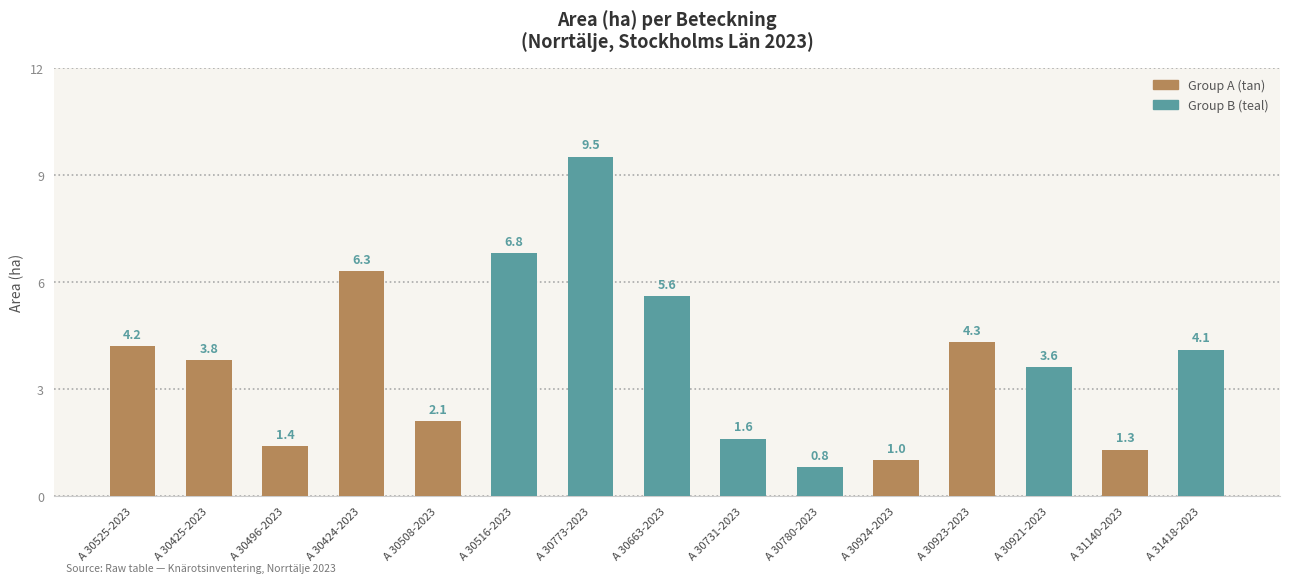

Which has a higher value, A 31418-2023 or A 30731-2023?

A 31418-2023